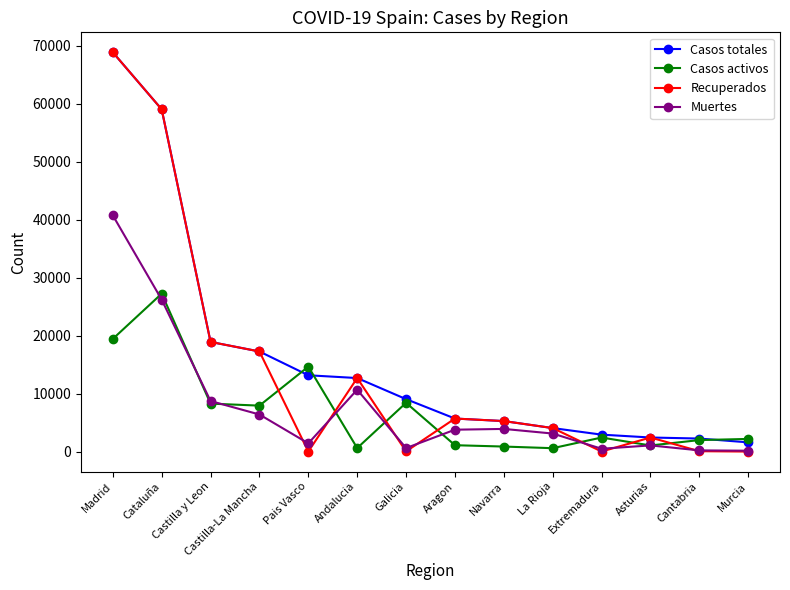

At which label is Muertes closest to 20442?

Cataluña